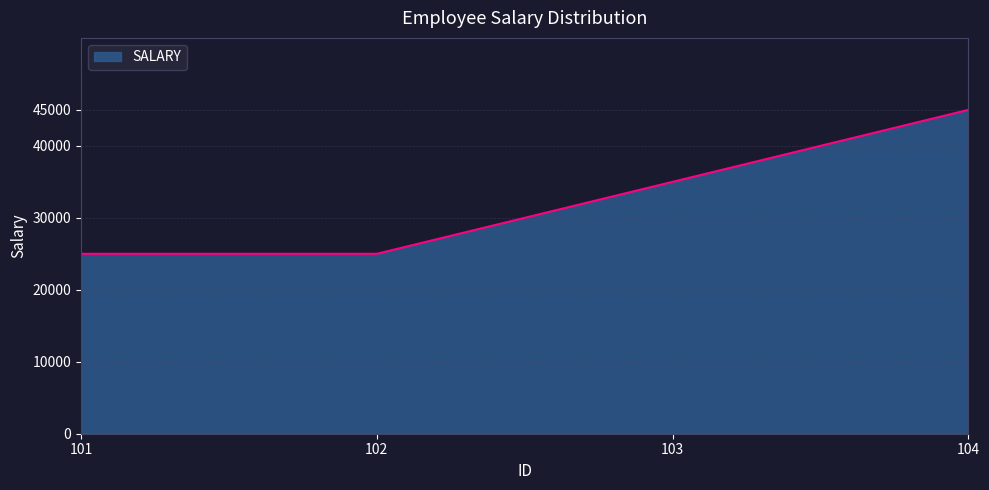

The value at 104 is 45000. True or false?

True